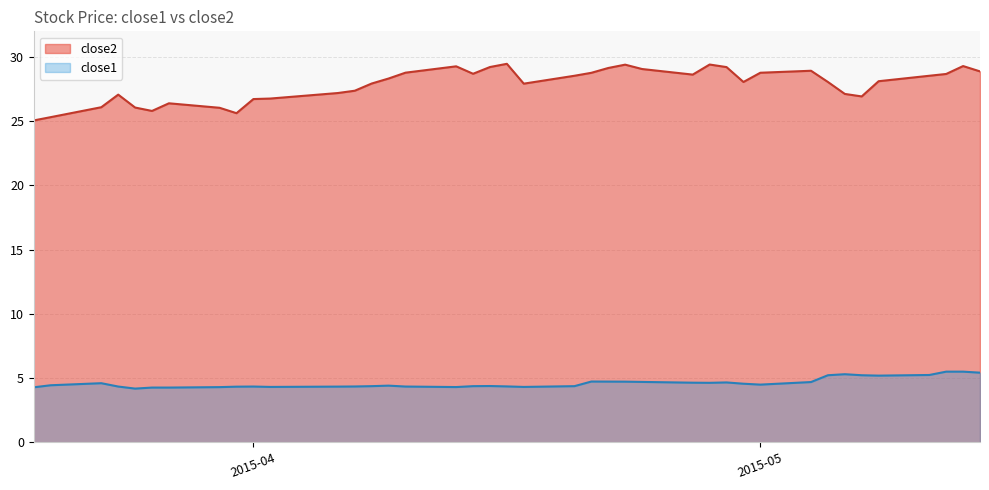

Does the chart have visible grid lines?

Yes